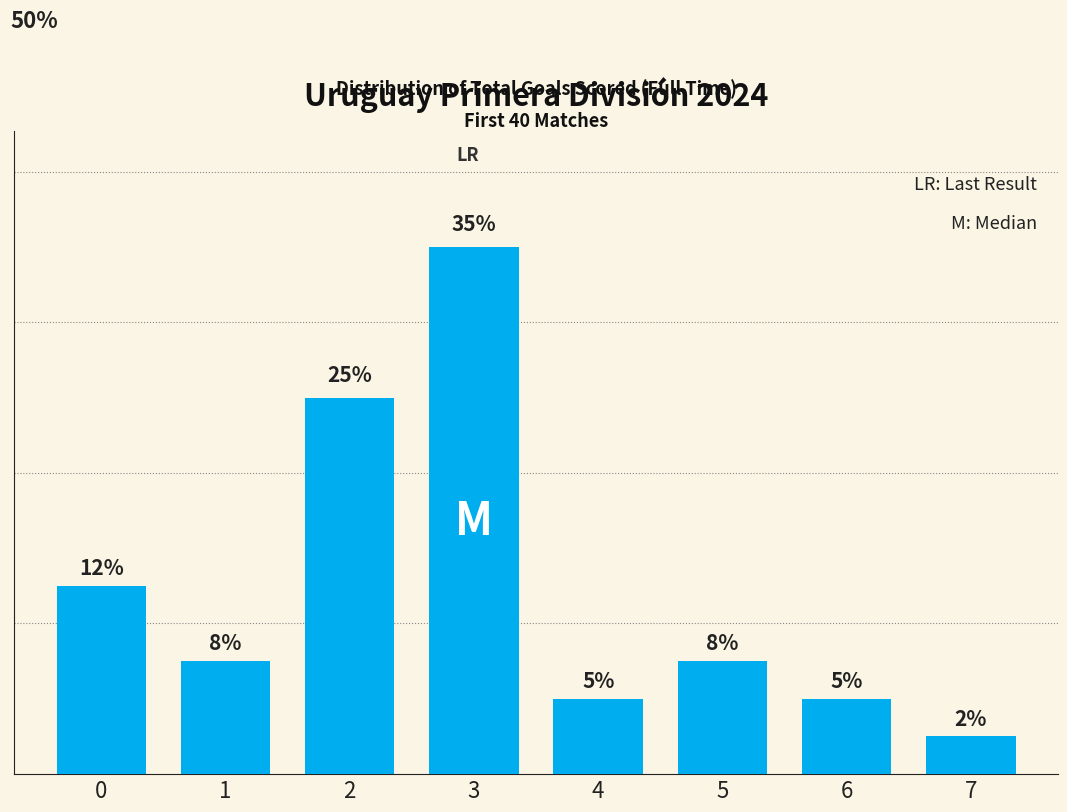

Does the chart contain any negative values?

No